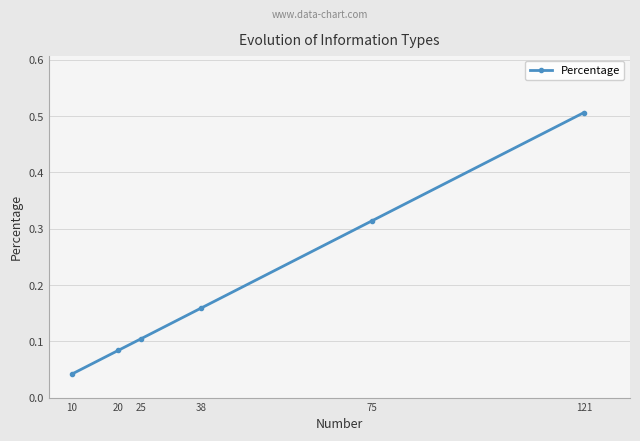

Is it true that the value at 121 is 0.9?

False